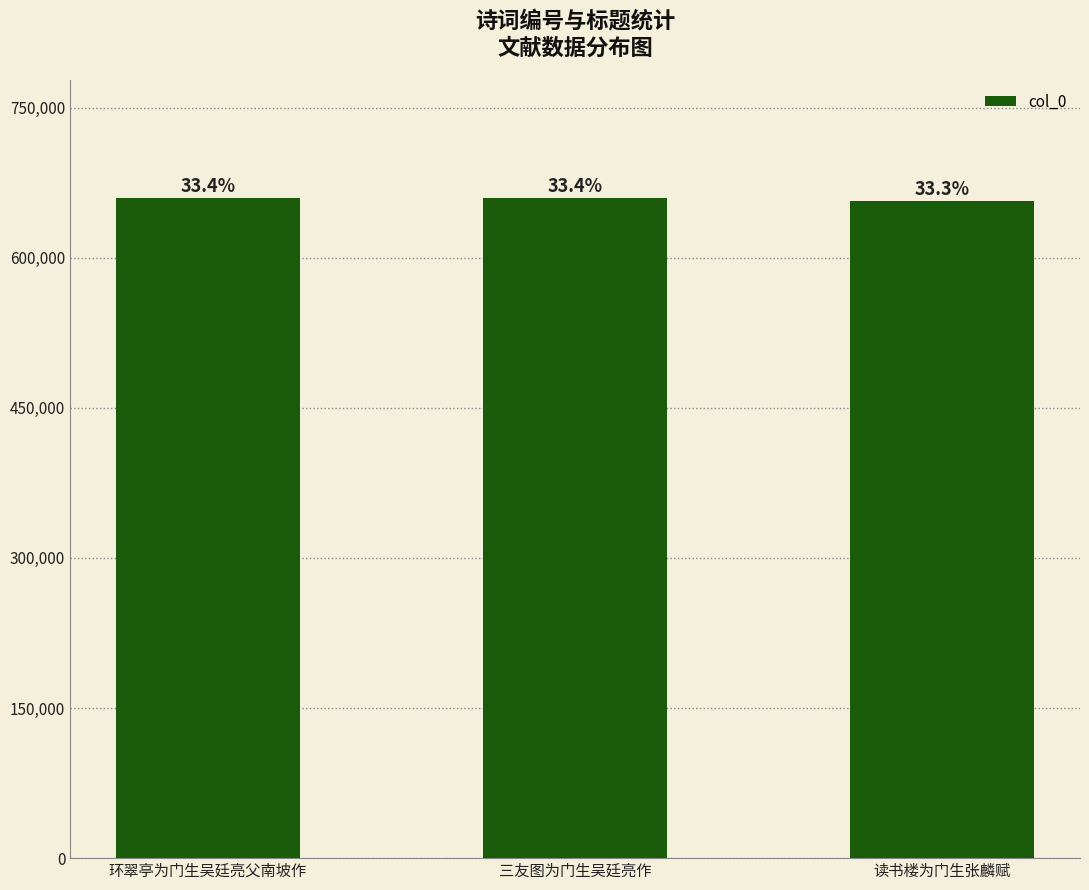

How many bars are there in total?

3